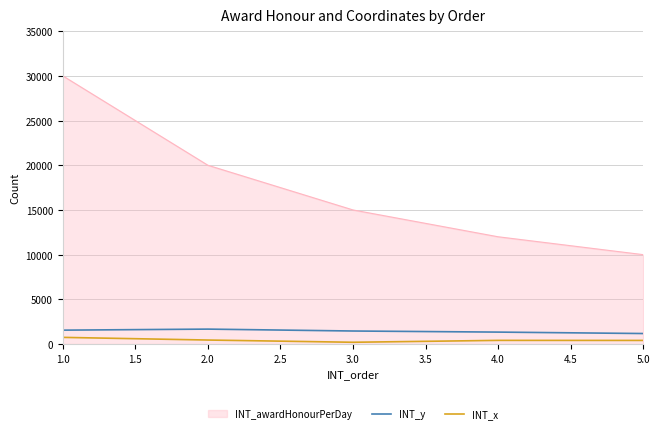

What are all the series names shown in the legend?

INT_awardHonourPerDay, INT_y, INT_x